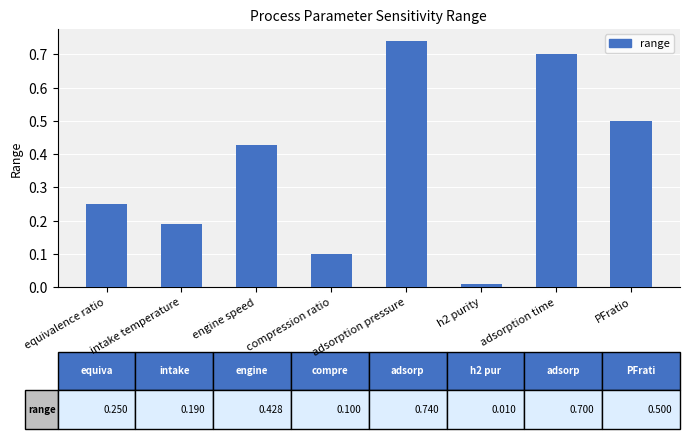

Between engine speed and compression ratio, which is larger?

engine speed